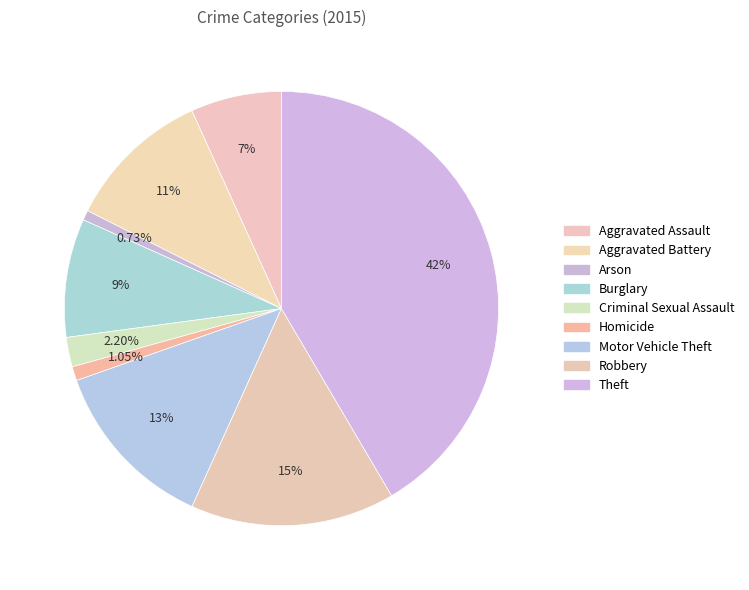

How many slices are in this pie chart?

9